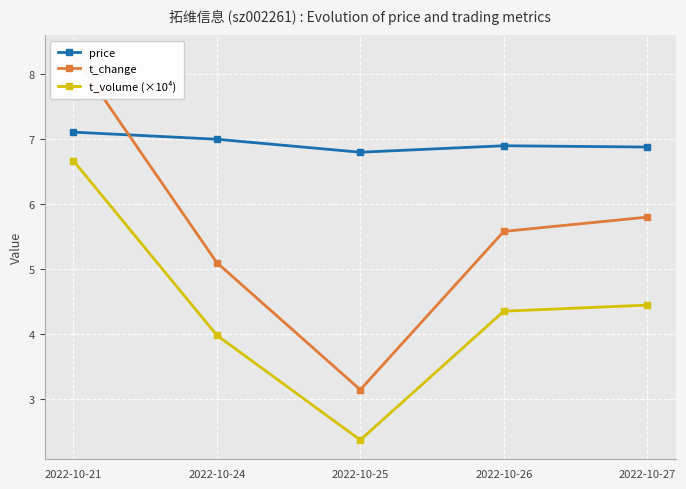

List the series in order of their overall mean, highest first.

price, t_change, t_volume (×10⁴)